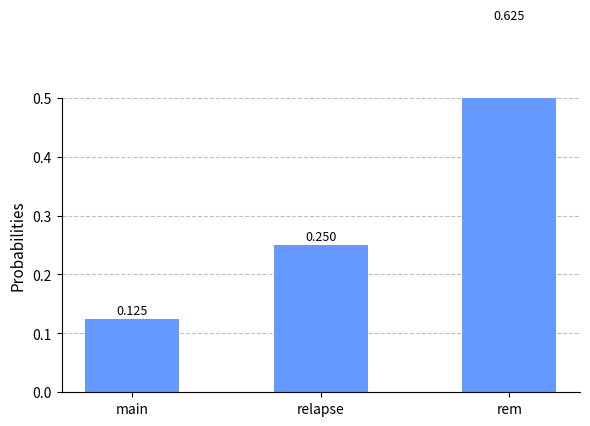

Reading right to left, what are all the values shown in this chart?

0.6	0.2	0.1